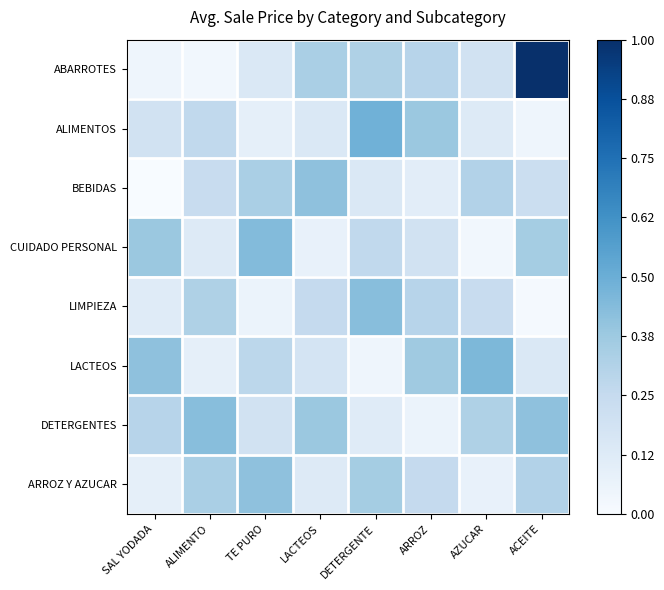

List the series in order of their peak value, highest first.

ABARROTES, ALIMENTOS, LACTEOS, CUIDADO PERSONAL, LIMPIEZA, DETERGENTES, BEBIDAS, ARROZ Y AZUCAR